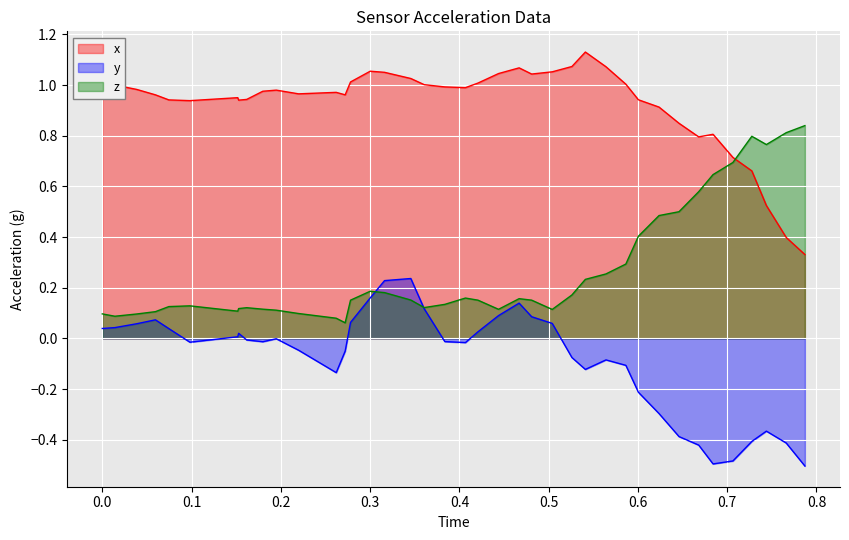

What is the value of the z point at the 14th from the left?

0.1